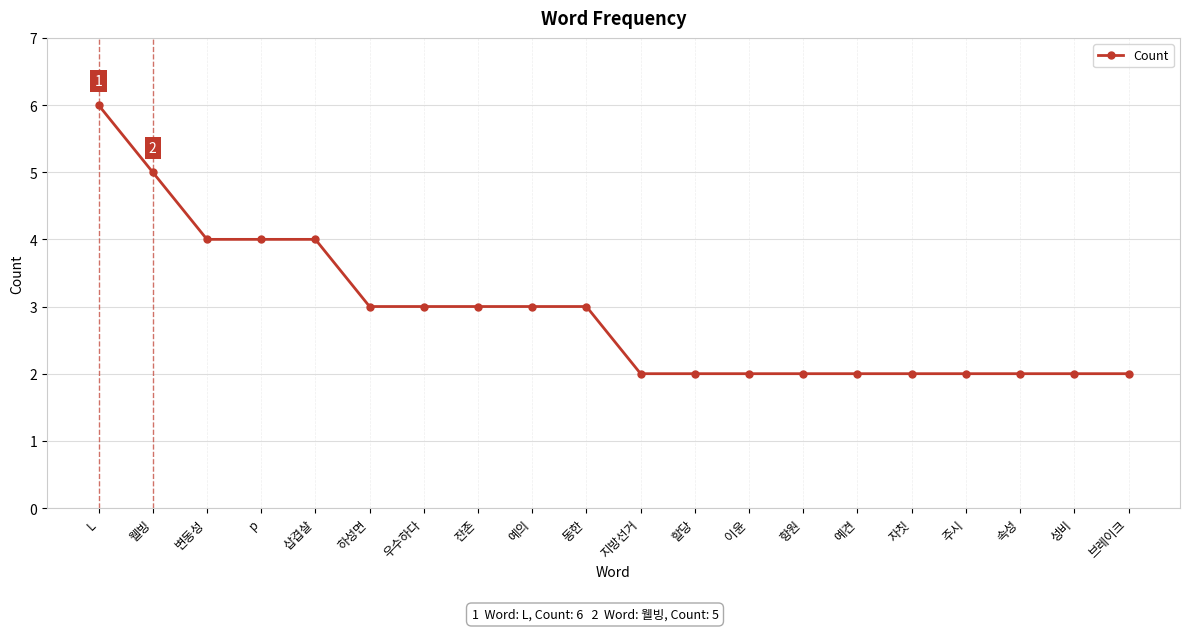

Reading right to left, list all the values displayed in this chart.

2	2	2	2	2	2	2	2	2	2	3	3	3	3	3	4	4	4	5	6